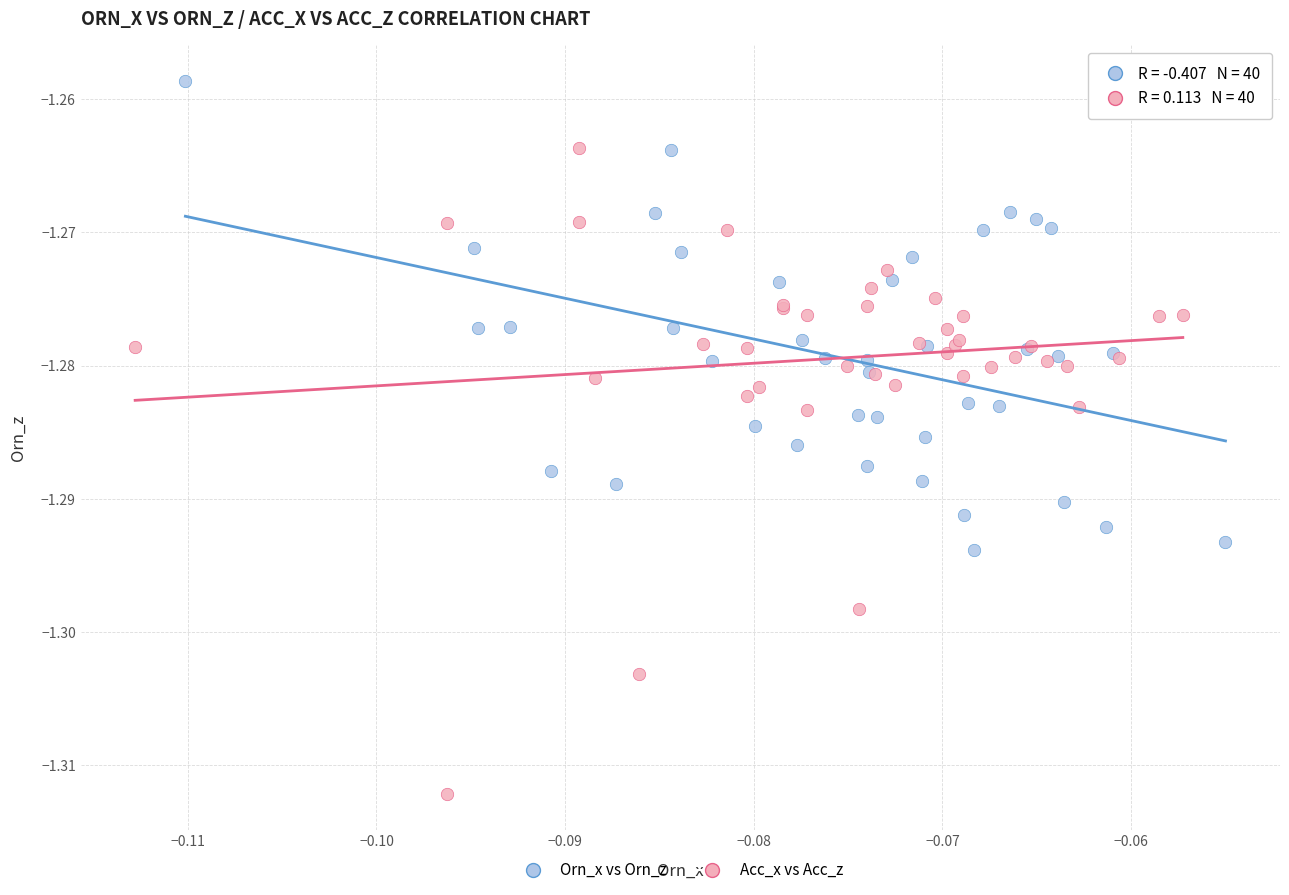

Which series has the widest spread of Y values?

Acc_x vs Acc_z